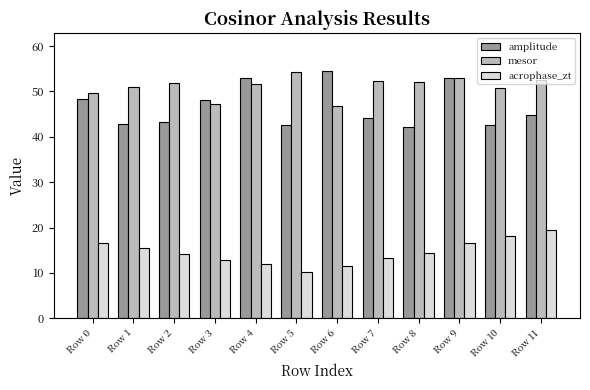

What is the lowest value of the acrophase_zt series?

10.3